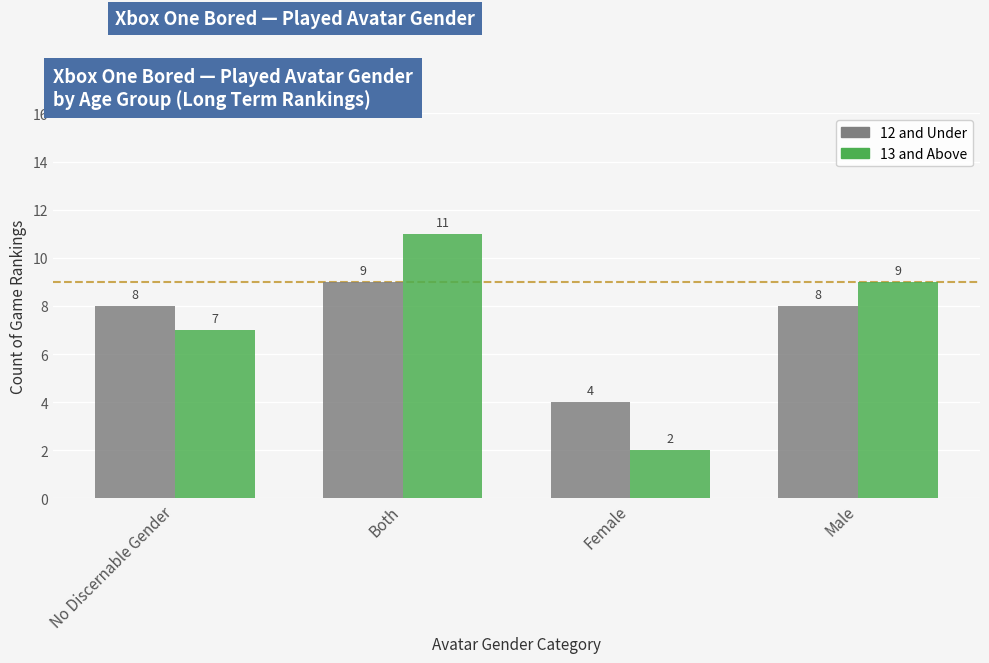

What is the label of the 3rd bar from the right?

Both